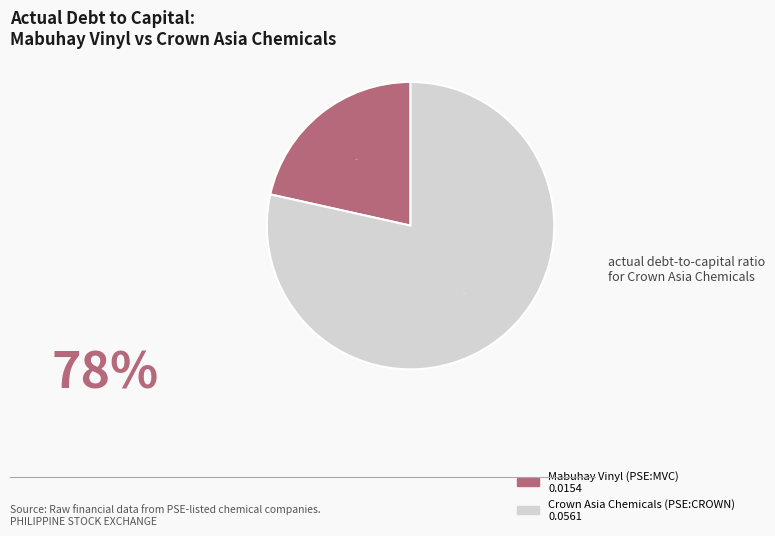

Is there any slice that represents more than half of the pie?

Yes